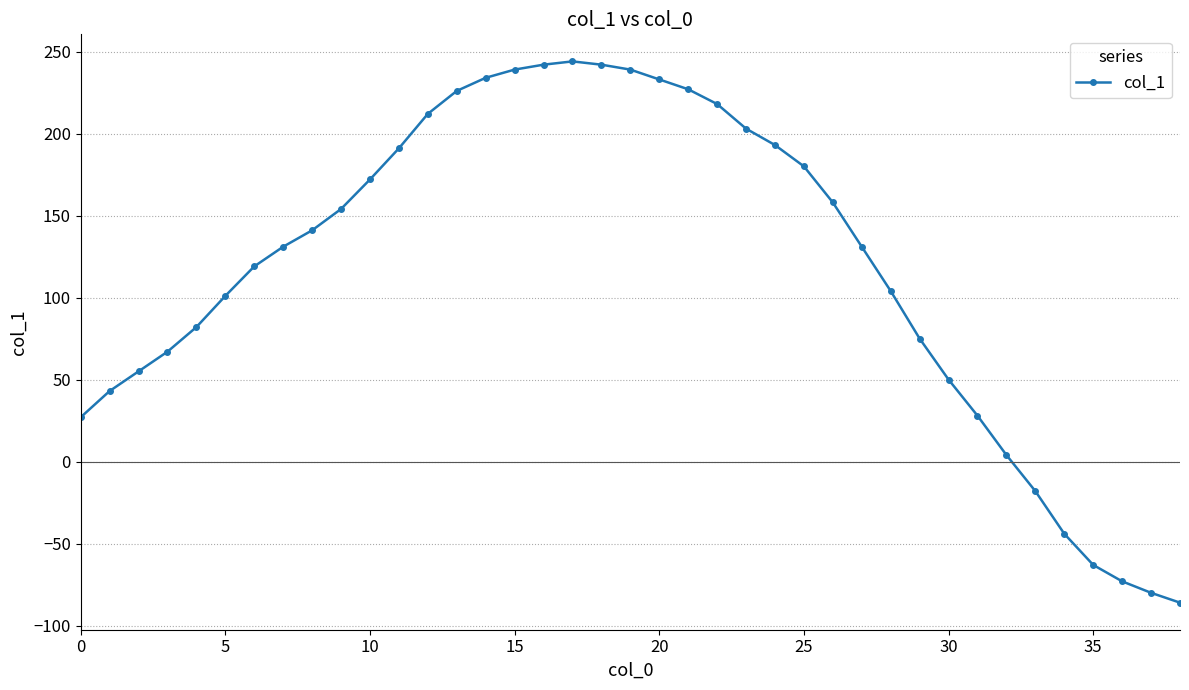

How many lines are shown in the chart?

1